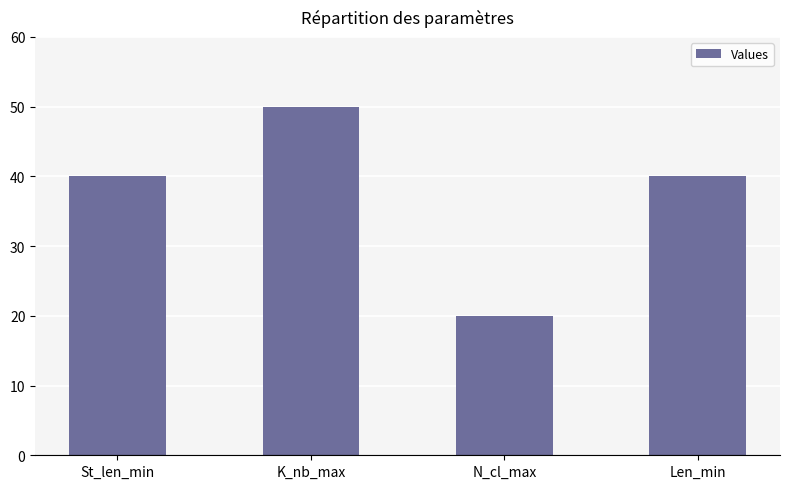

Which has a higher value, N_cl_max or St_len_min?

St_len_min